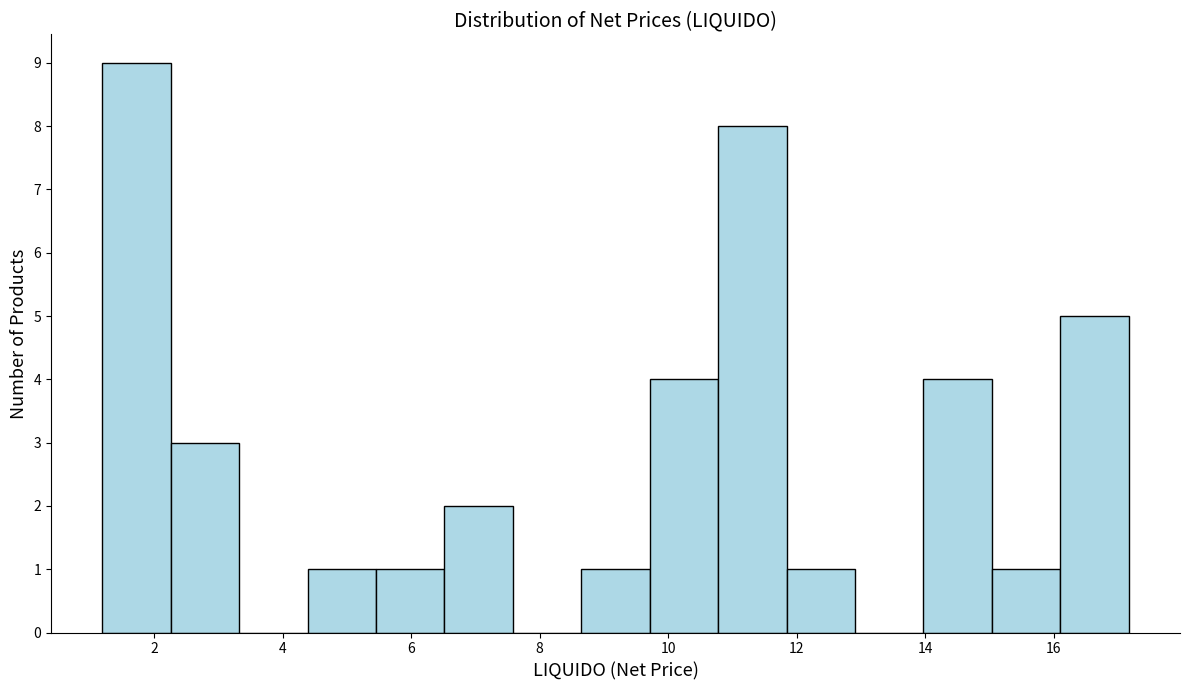

Reading left to right, list every bar in this chart as the range it spans on the x-axis followed by its height. Neither the bar edges nor the heights are printed on the chart, so give them approximately, as read against the axes.

1.2 to 2.2: 9
2.2 to 3.4: 3
3.4 to 4.4: 0
4.4 to 5.4: 1
5.4 to 6.6: 1
6.6 to 7.6: 2
7.6 to 8.6: 0
8.6 to 9.8: 1
9.8 to 10.8: 4
10.8 to 11.8: 8
11.8 to 13.0: 1
13.0 to 14.0: 0
14.0 to 15.0: 4
15.0 to 16.2: 1
16.2 to 17.2: 5